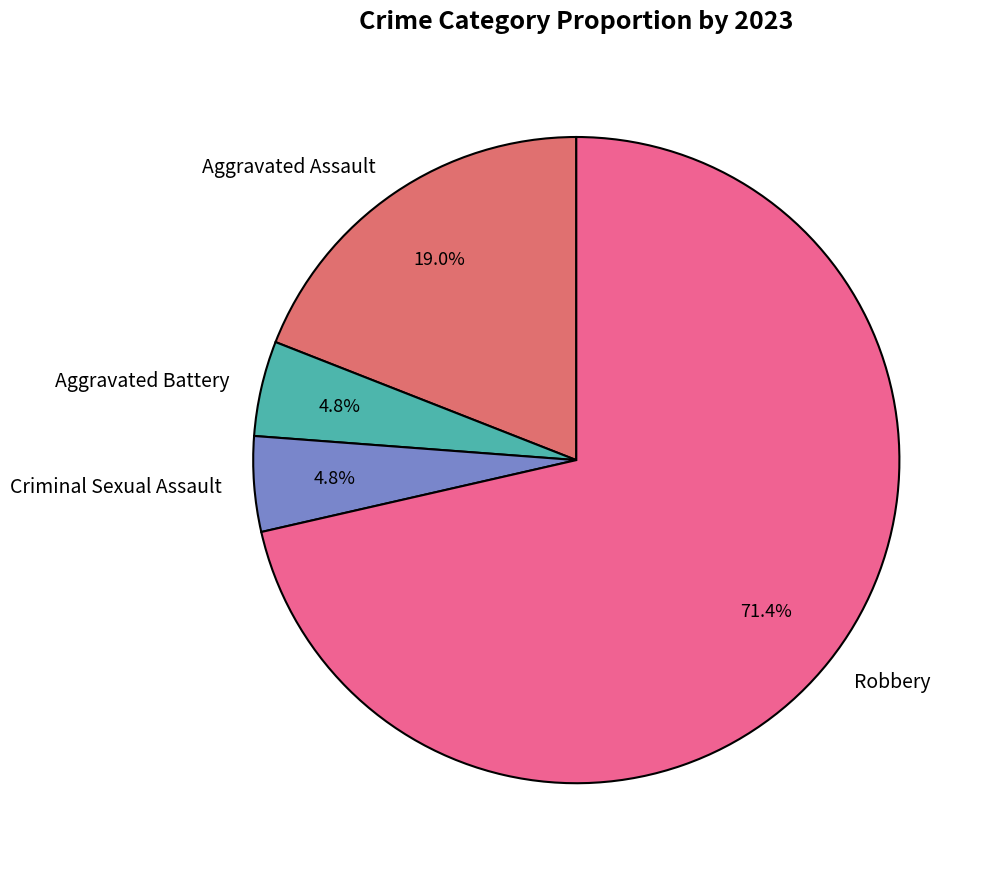

How many slices are in this pie chart?

4